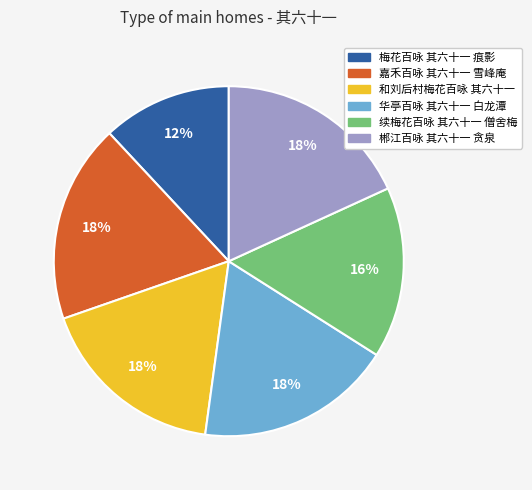

Between 和刘后村梅花百咏 其六十一 and 梅花百咏 其六十一 痕影, which is larger?

和刘后村梅花百咏 其六十一